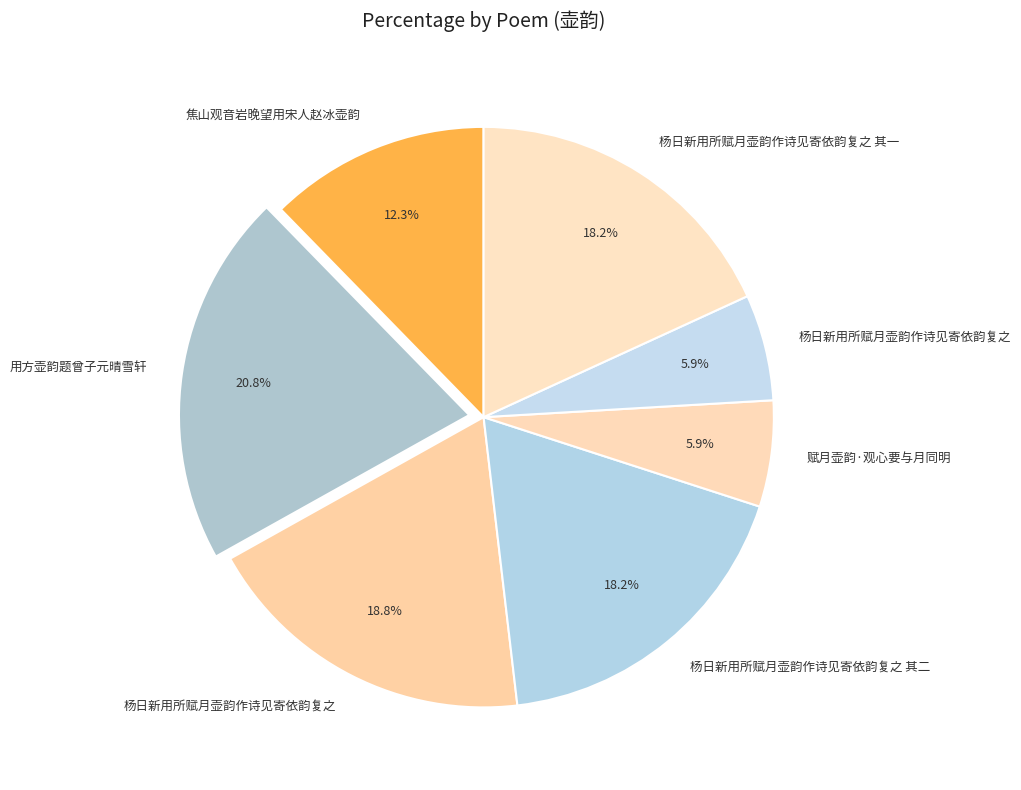

Count the number of slices in the pie.

7